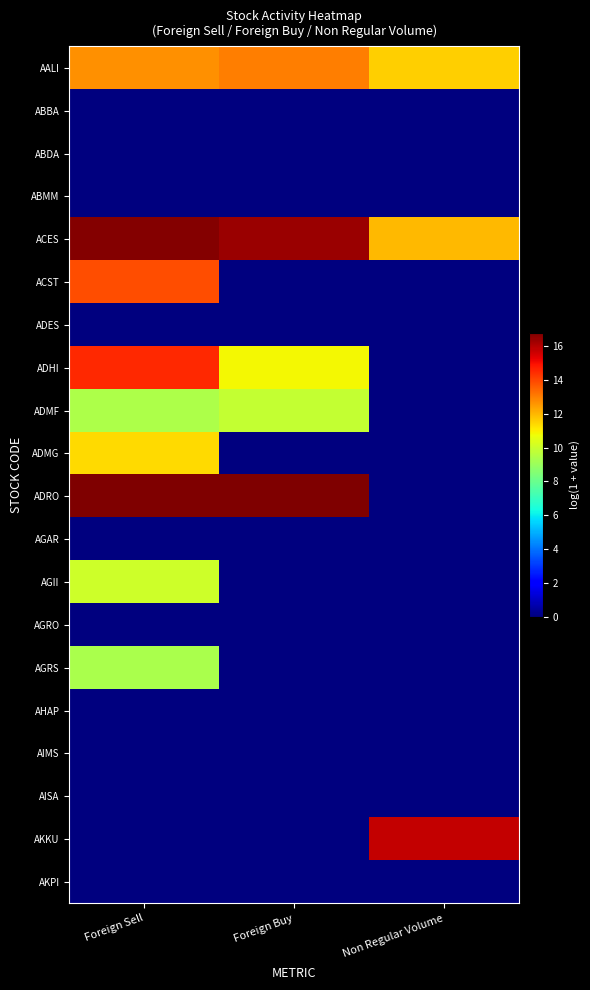

Reading left to right, extract all data points from this chart.

AALI: Foreign Sell=12.7	Foreign Buy=13.0	Non Regular Volume=11.6
ABBA: Foreign Sell=0.0	Foreign Buy=0.0	Non Regular Volume=0.0
ABDA: Foreign Sell=0.0	Foreign Buy=0.0	Non Regular Volume=0.0
ABMM: Foreign Sell=0.0	Foreign Buy=0.0	Non Regular Volume=0.0
ACES: Foreign Sell=16.7	Foreign Buy=16.4	Non Regular Volume=11.9
ACST: Foreign Sell=13.9	Foreign Buy=0.0	Non Regular Volume=0.0
ADES: Foreign Sell=0.0	Foreign Buy=0.0	Non Regular Volume=0.0
ADHI: Foreign Sell=14.5	Foreign Buy=10.9	Non Regular Volume=0.0
ADMF: Foreign Sell=9.4	Foreign Buy=9.9	Non Regular Volume=0.0
ADMG: Foreign Sell=11.4	Foreign Buy=0.0	Non Regular Volume=0.0
ADRO: Foreign Sell=16.8	Foreign Buy=16.7	Non Regular Volume=0.0
AGAR: Foreign Sell=0.0	Foreign Buy=0.0	Non Regular Volume=0.0
AGII: Foreign Sell=10.1	Foreign Buy=0.0	Non Regular Volume=0.0
AGRO: Foreign Sell=0.0	Foreign Buy=0.0	Non Regular Volume=0.0
AGRS: Foreign Sell=9.3	Foreign Buy=0.0	Non Regular Volume=0.0
AHAP: Foreign Sell=0.0	Foreign Buy=0.0	Non Regular Volume=0.0
AIMS: Foreign Sell=0.0	Foreign Buy=0.0	Non Regular Volume=0.0
AISA: Foreign Sell=0.0	Foreign Buy=0.0	Non Regular Volume=0.0
AKKU: Foreign Sell=0.0	Foreign Buy=0.0	Non Regular Volume=15.8
AKPI: Foreign Sell=0.0	Foreign Buy=0.0	Non Regular Volume=0.0